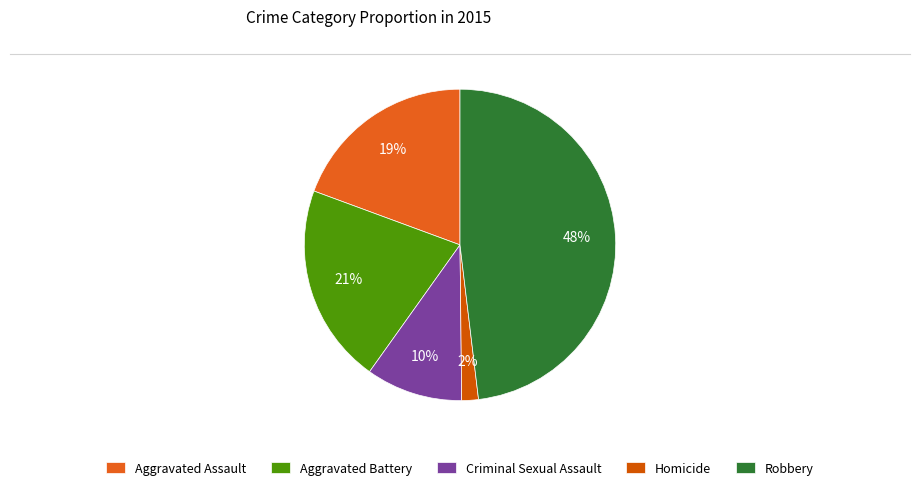

What percentage do Robbery and Criminal Sexual Assault together represent?

58.1%